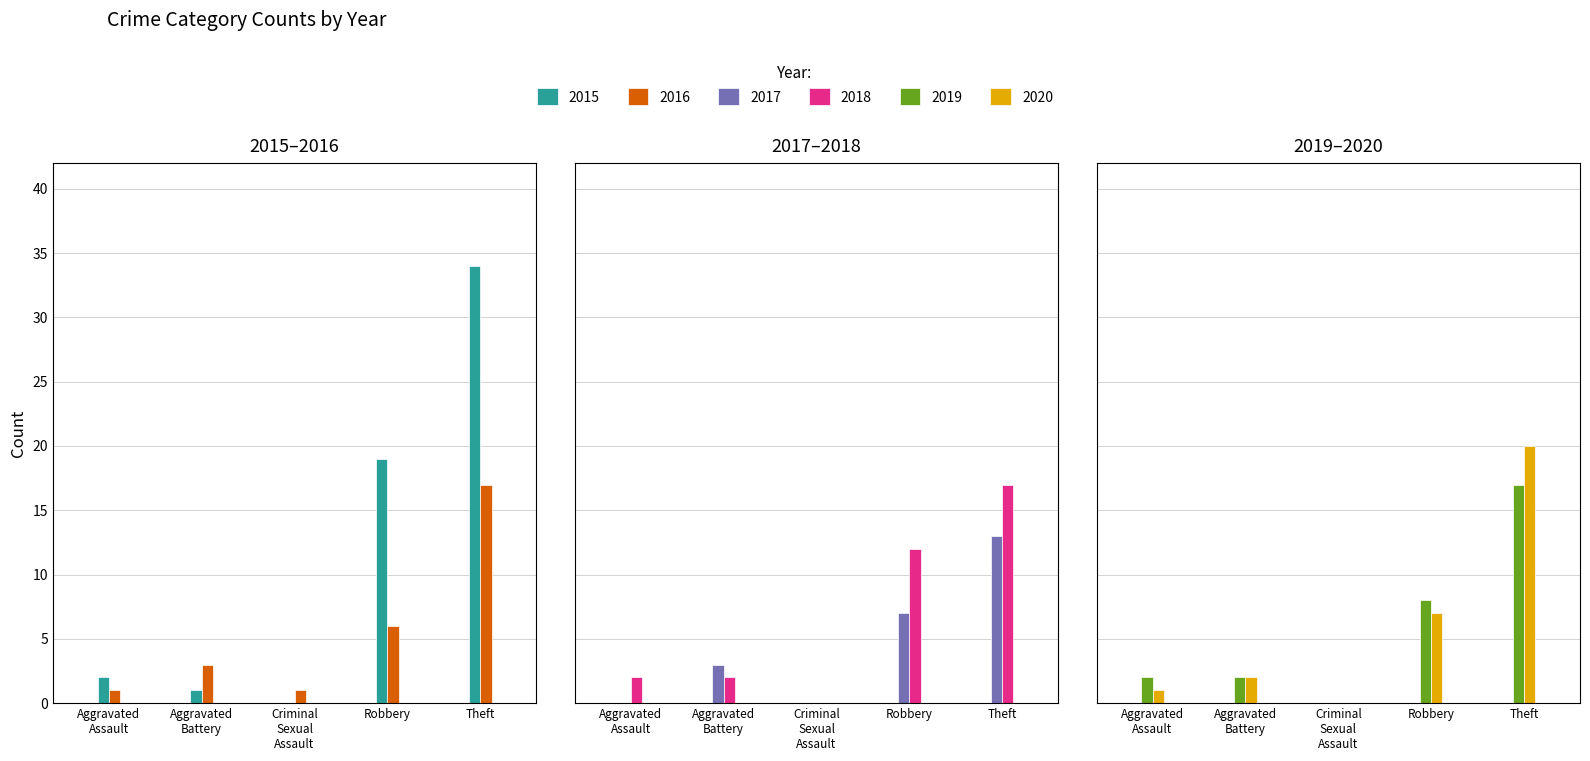

At how many categories does at least one series exceed 7?

2